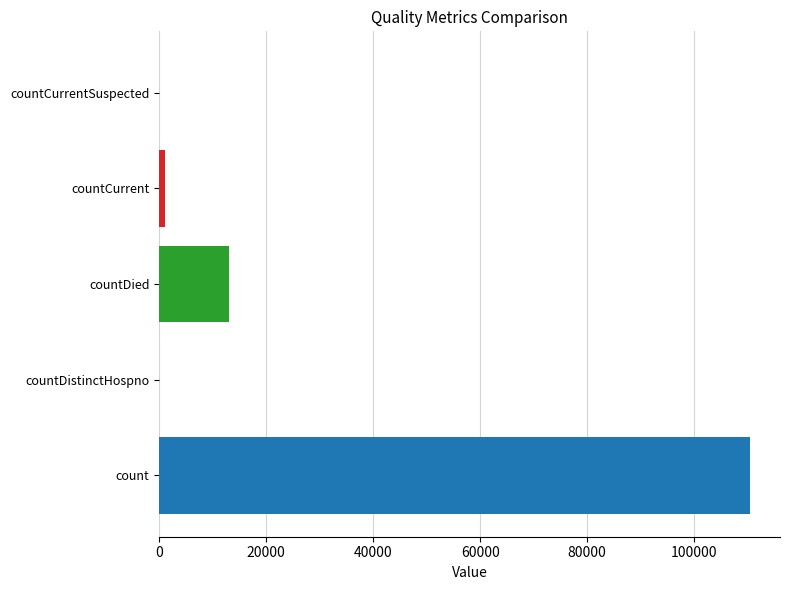

Are the bars horizontal?

Yes